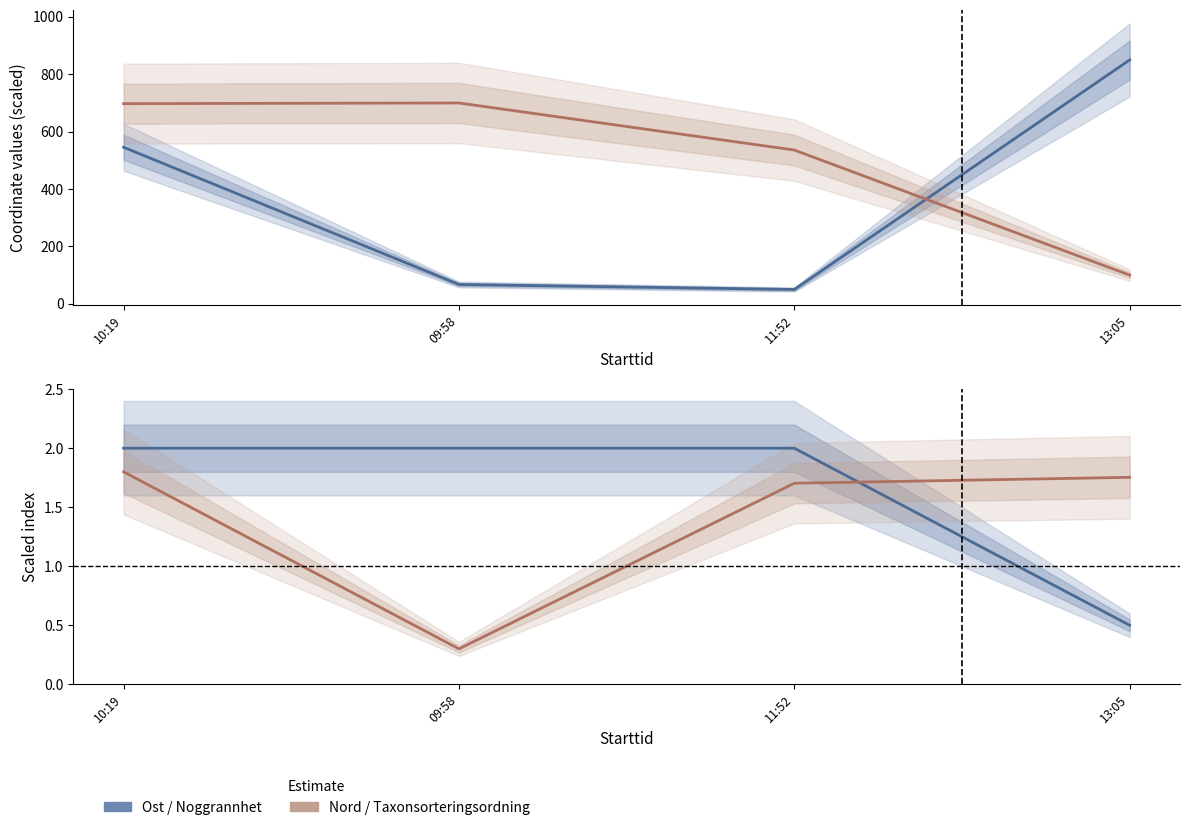

Which series has the largest total across all categories?

Nord